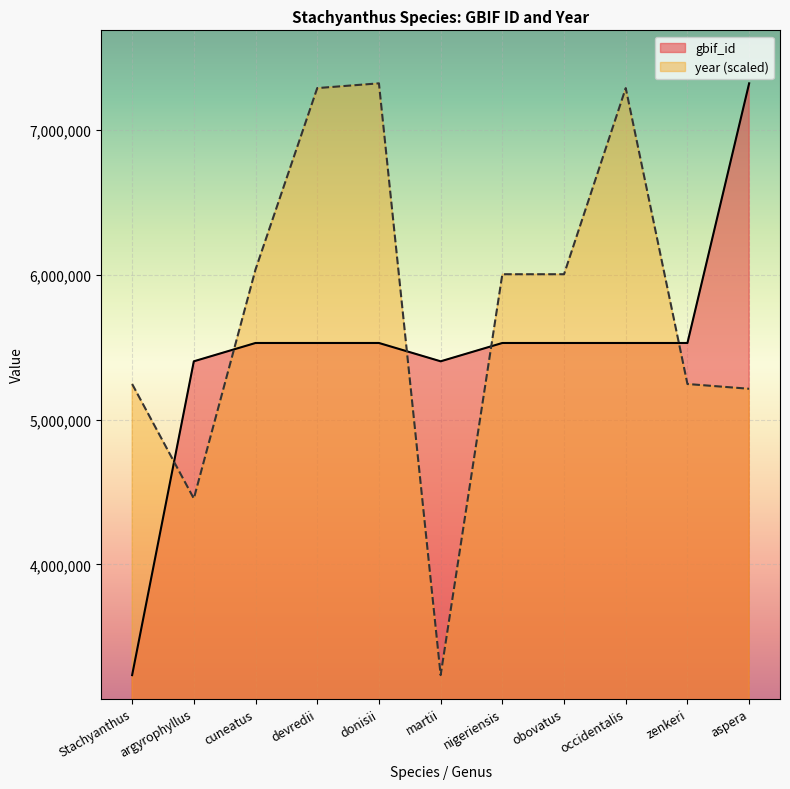

What is the value of the year (scaled) point at the 8th from the left?

6004411.0